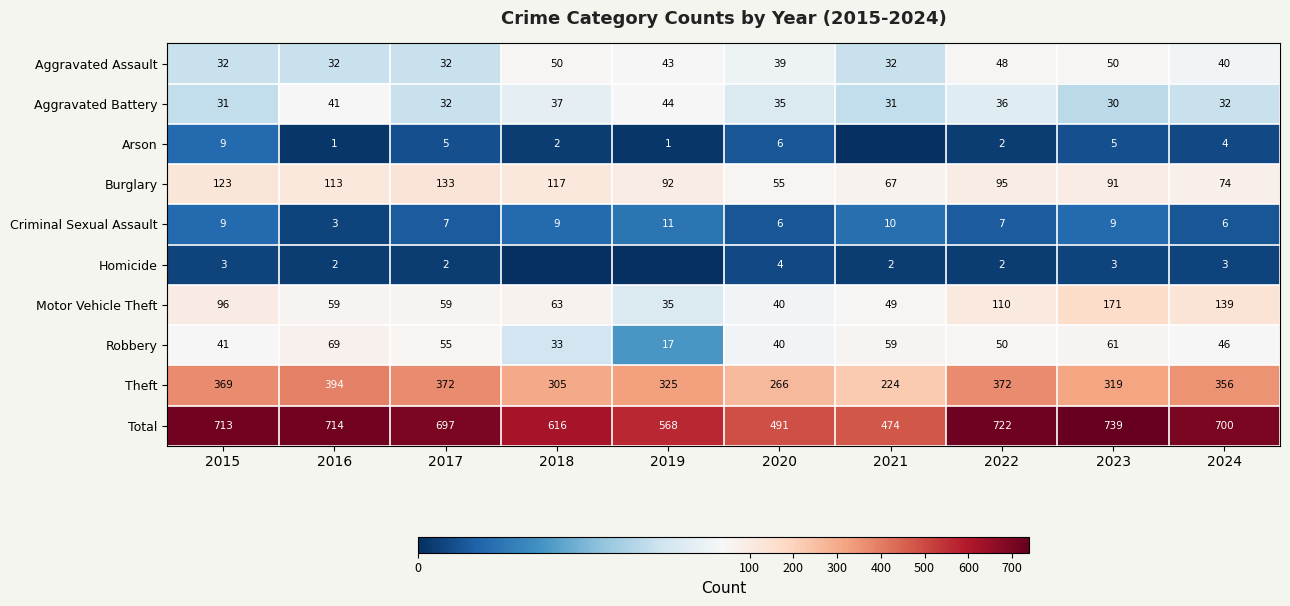

Between 2020 and 2023, which series saw the biggest shift?

Total